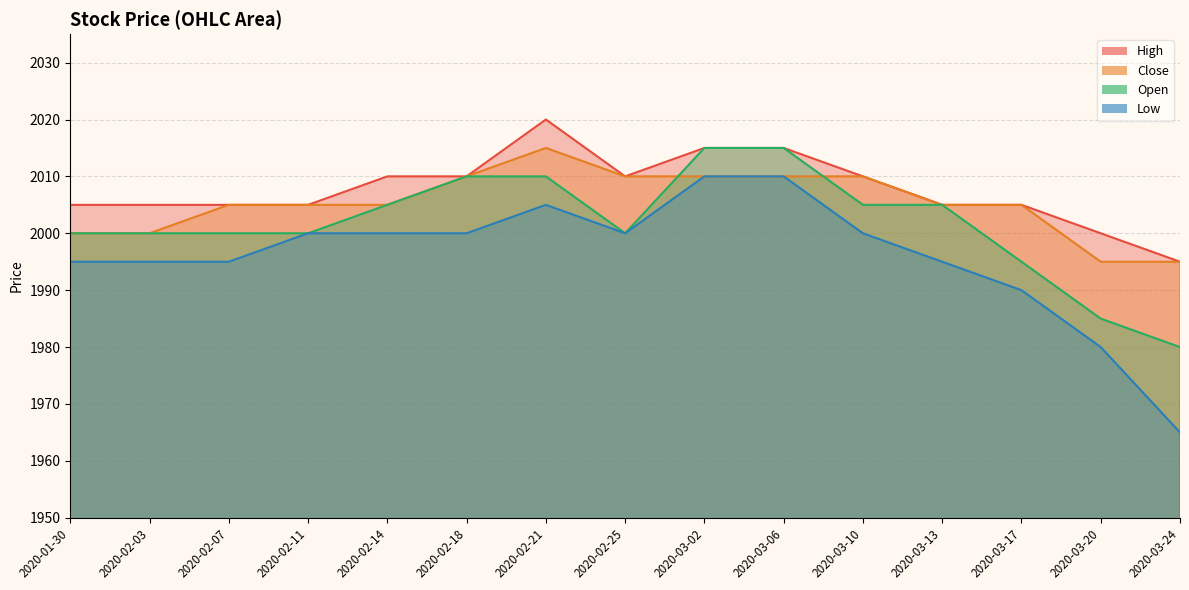

Which series has the largest range (max minus min)?

Low